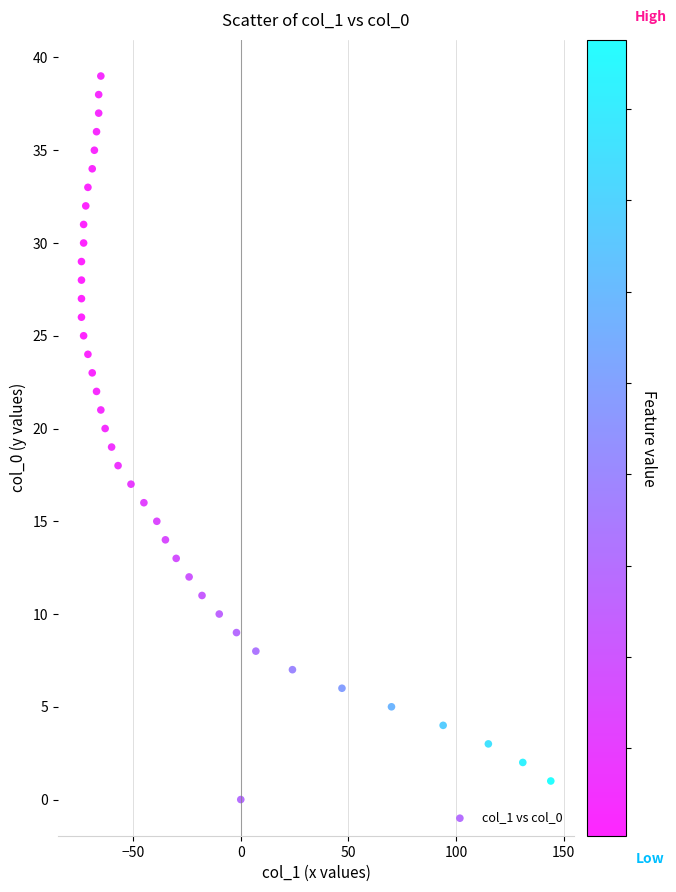

What is the range of Y values (max minus min)?

39